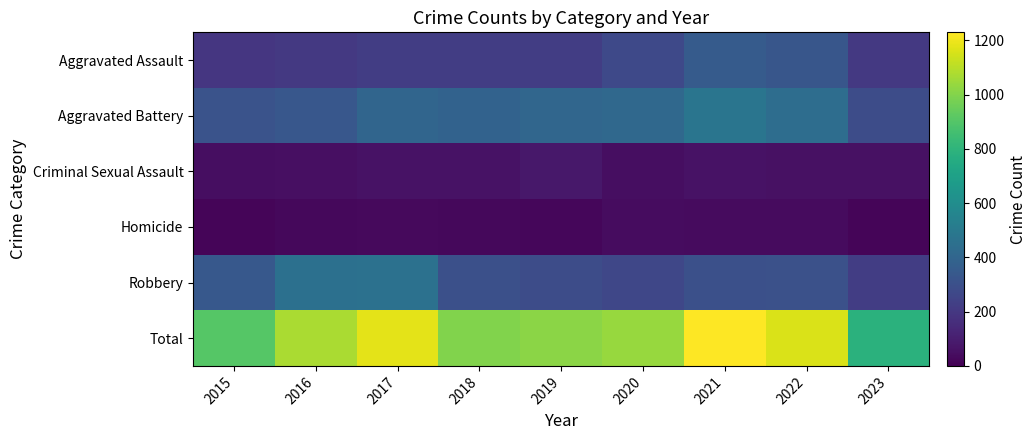

List the series in order of their peak value, lowest first.

Homicide, Criminal Sexual Assault, Aggravated Assault, Robbery, Aggravated Battery, Total